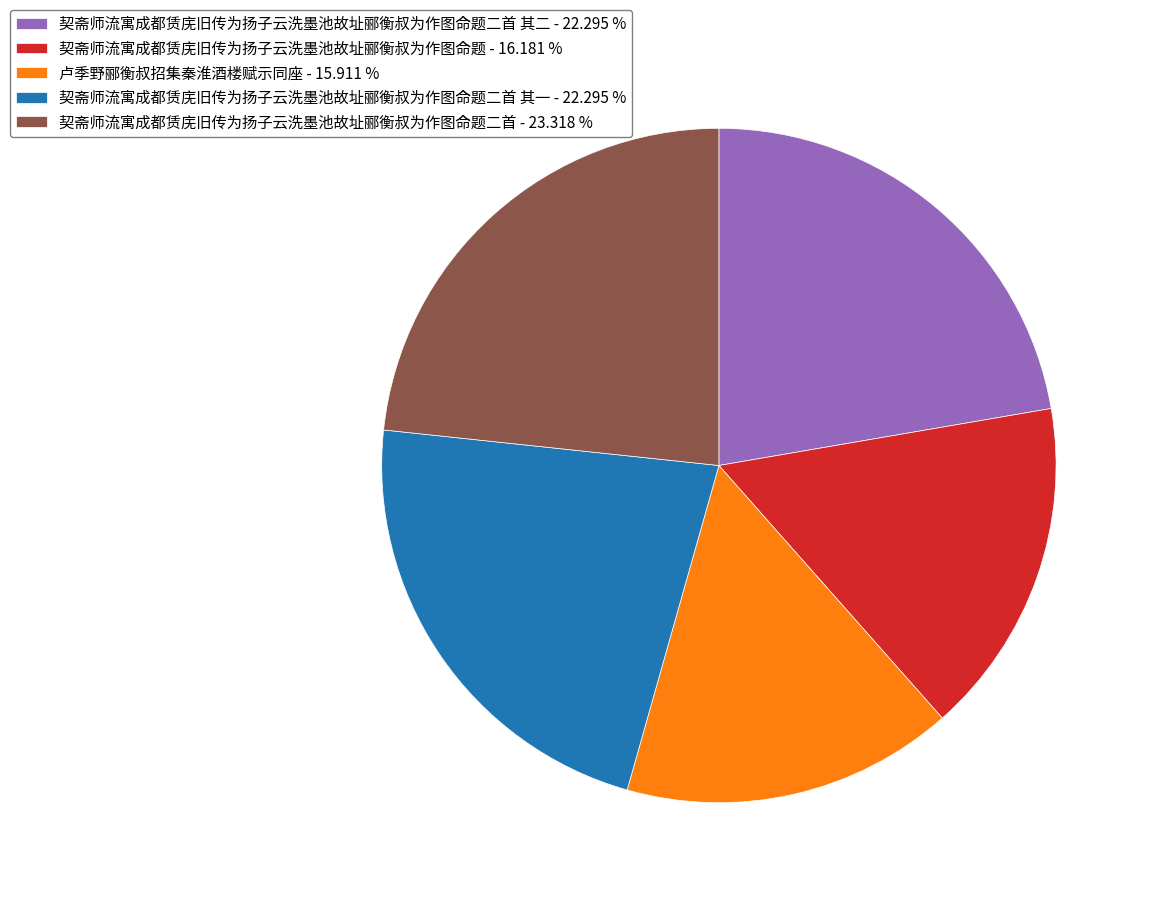

Is 契斋师流寓成都赁庑旧传为扬子云洗墨池故址郦衡叔为作图命题 - 16.181 % the majority of the pie?

No